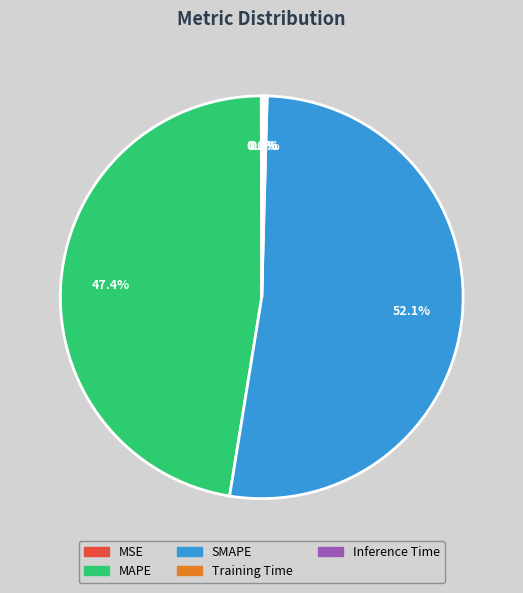

To the nearest percent, what is the average slice percentage?

20%